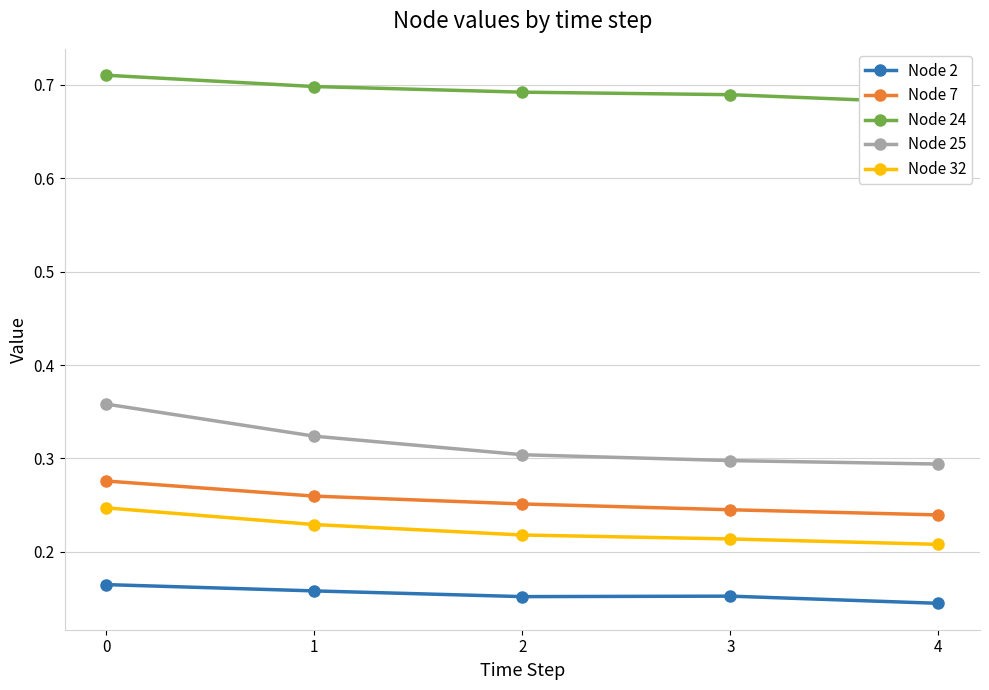

At which category does Node 2 reach its first local peak?

3